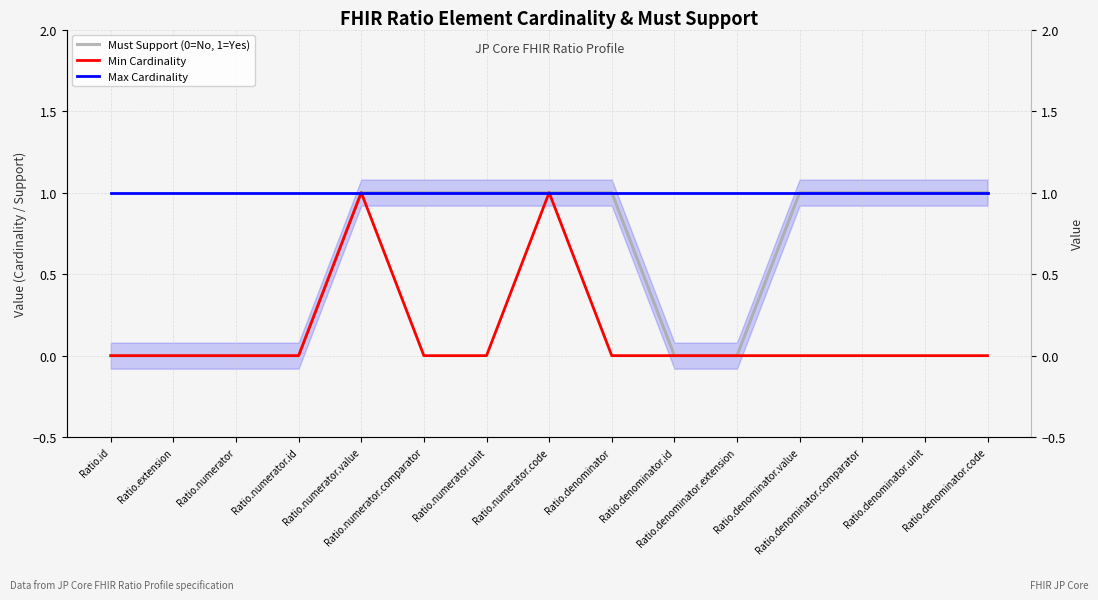

Read the Max Cardinality value at Ratio.numerator.code.

1